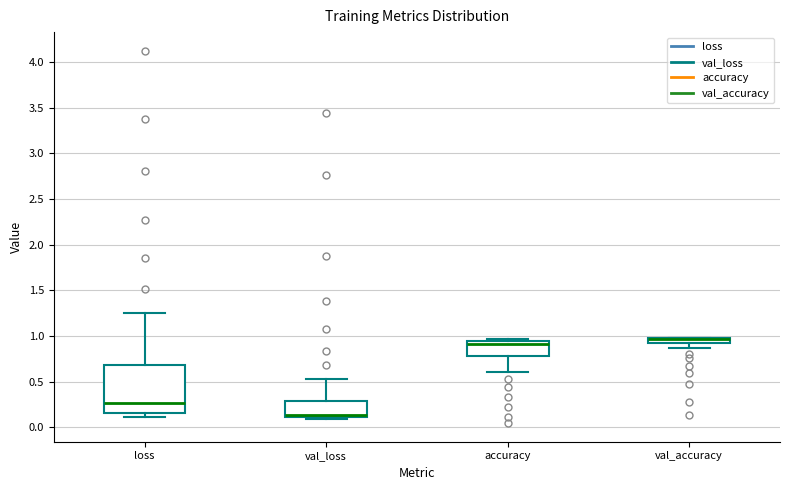

Where does the median line of the box for val_loss sit on the y-axis? The values are not printed on the chart, so give them approximately, as read against the axis.

0.15